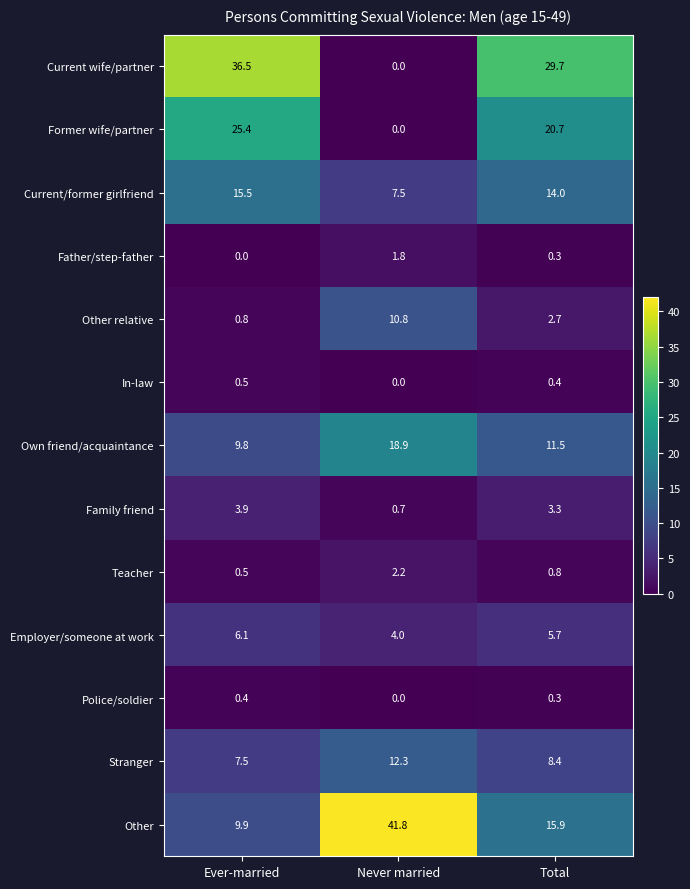

How many data points does each series have?

3